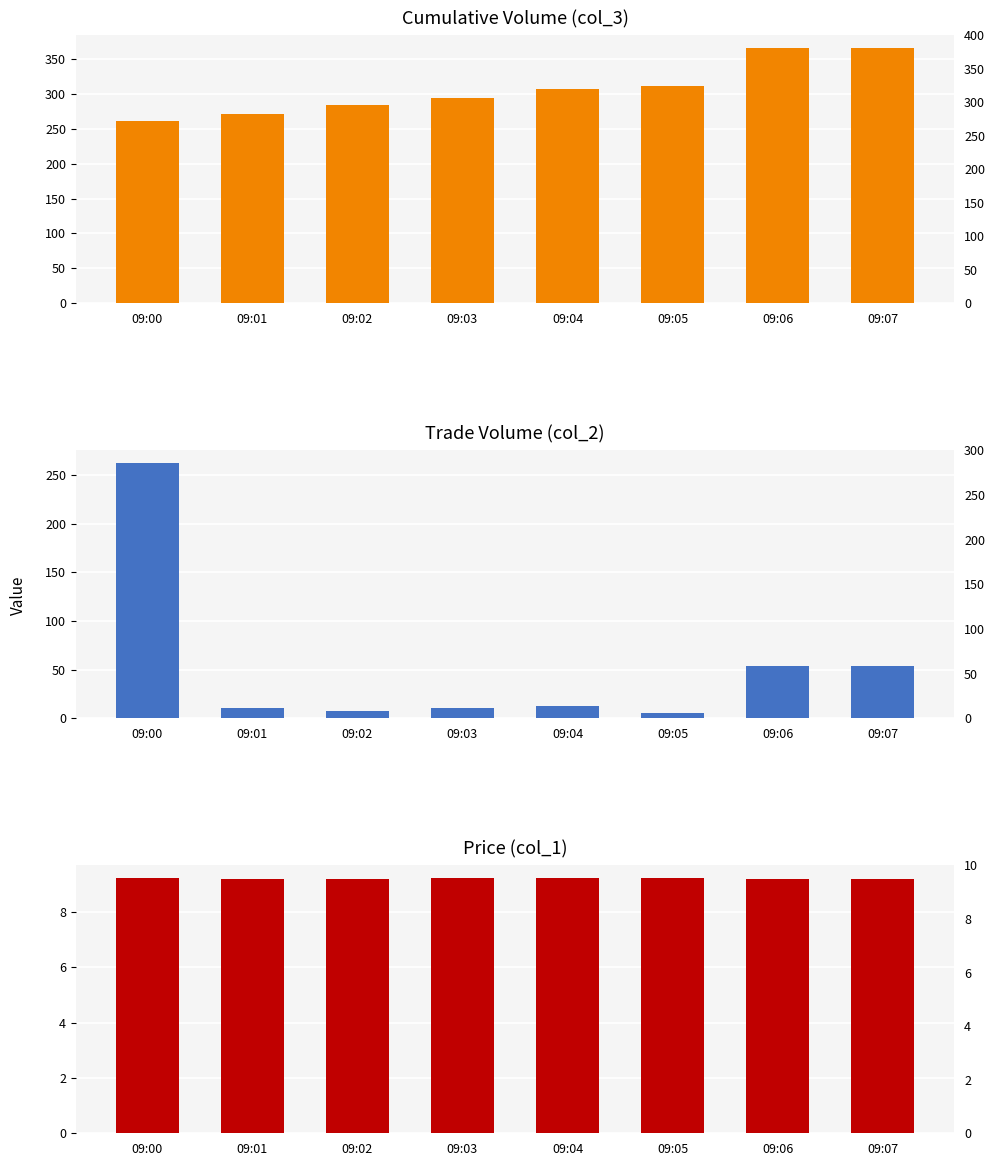

How many bars are there in each group?

3